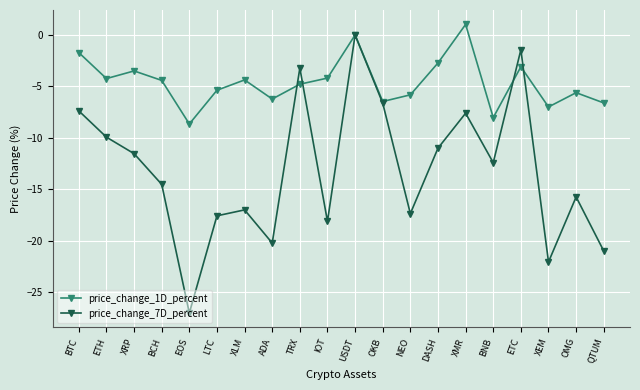

Between which two adjacent categories do price_change_7D_percent and price_change_1D_percent first intersect?

ADA and TRX